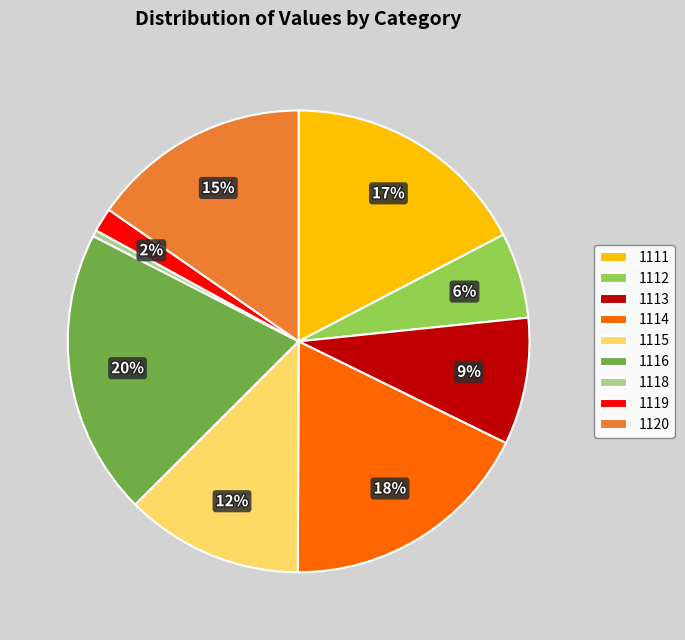

Does any single category account for the majority?

No